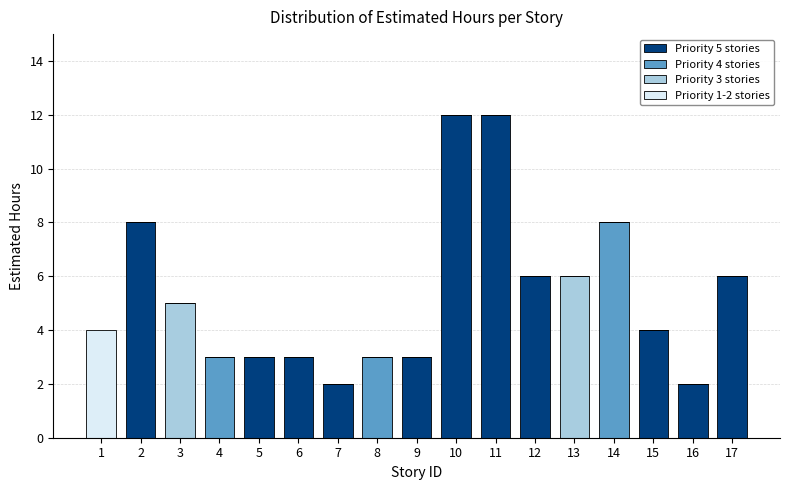

True or false: Priority 5 stories has a value of 2 at 15.

False